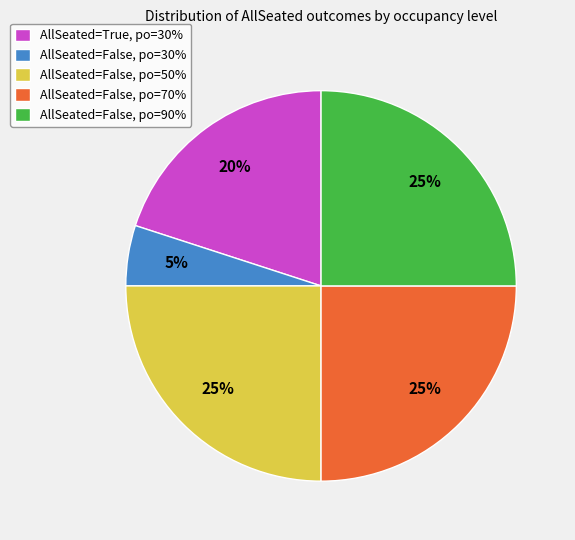

Between AllSeated=False, po=30% and AllSeated=False, po=70%, which is larger?

AllSeated=False, po=70%